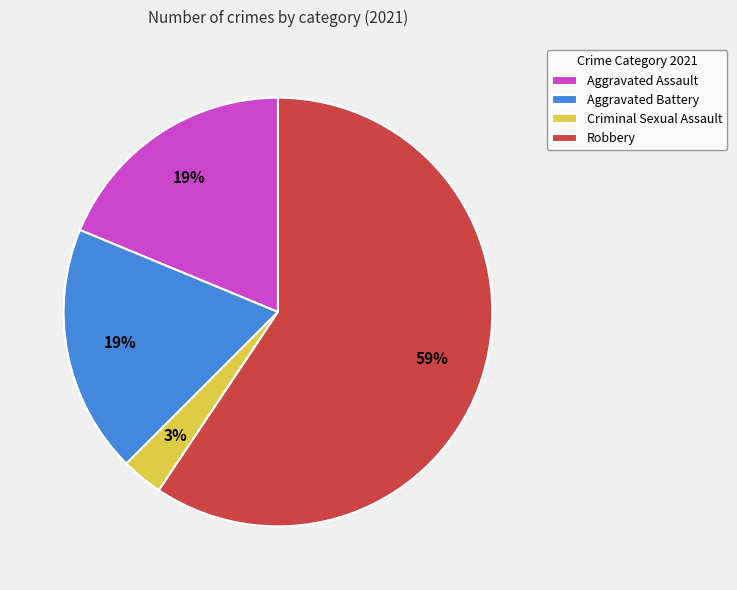

To the nearest percent, what portion does Aggravated Assault represent?

19%